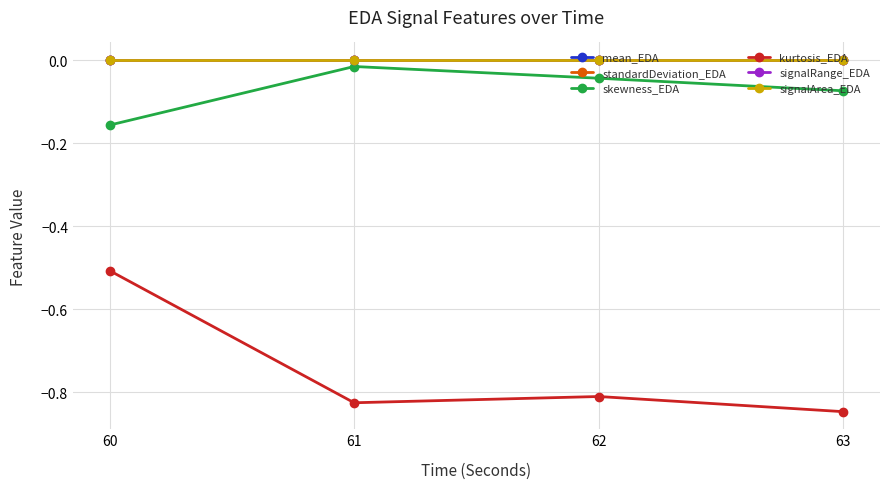

Does the chart have visible grid lines?

Yes